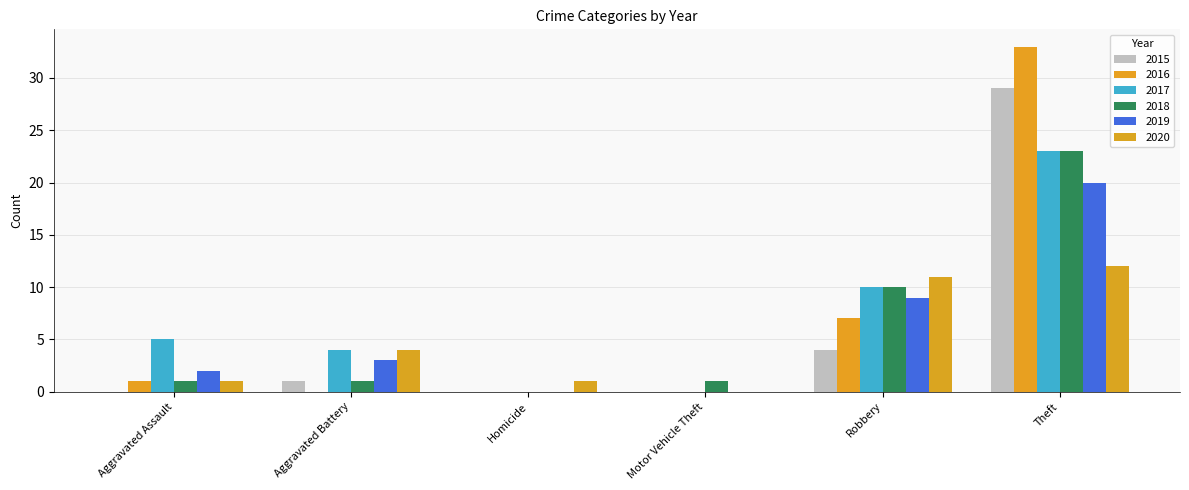

What position from the left is Aggravated Battery?

2